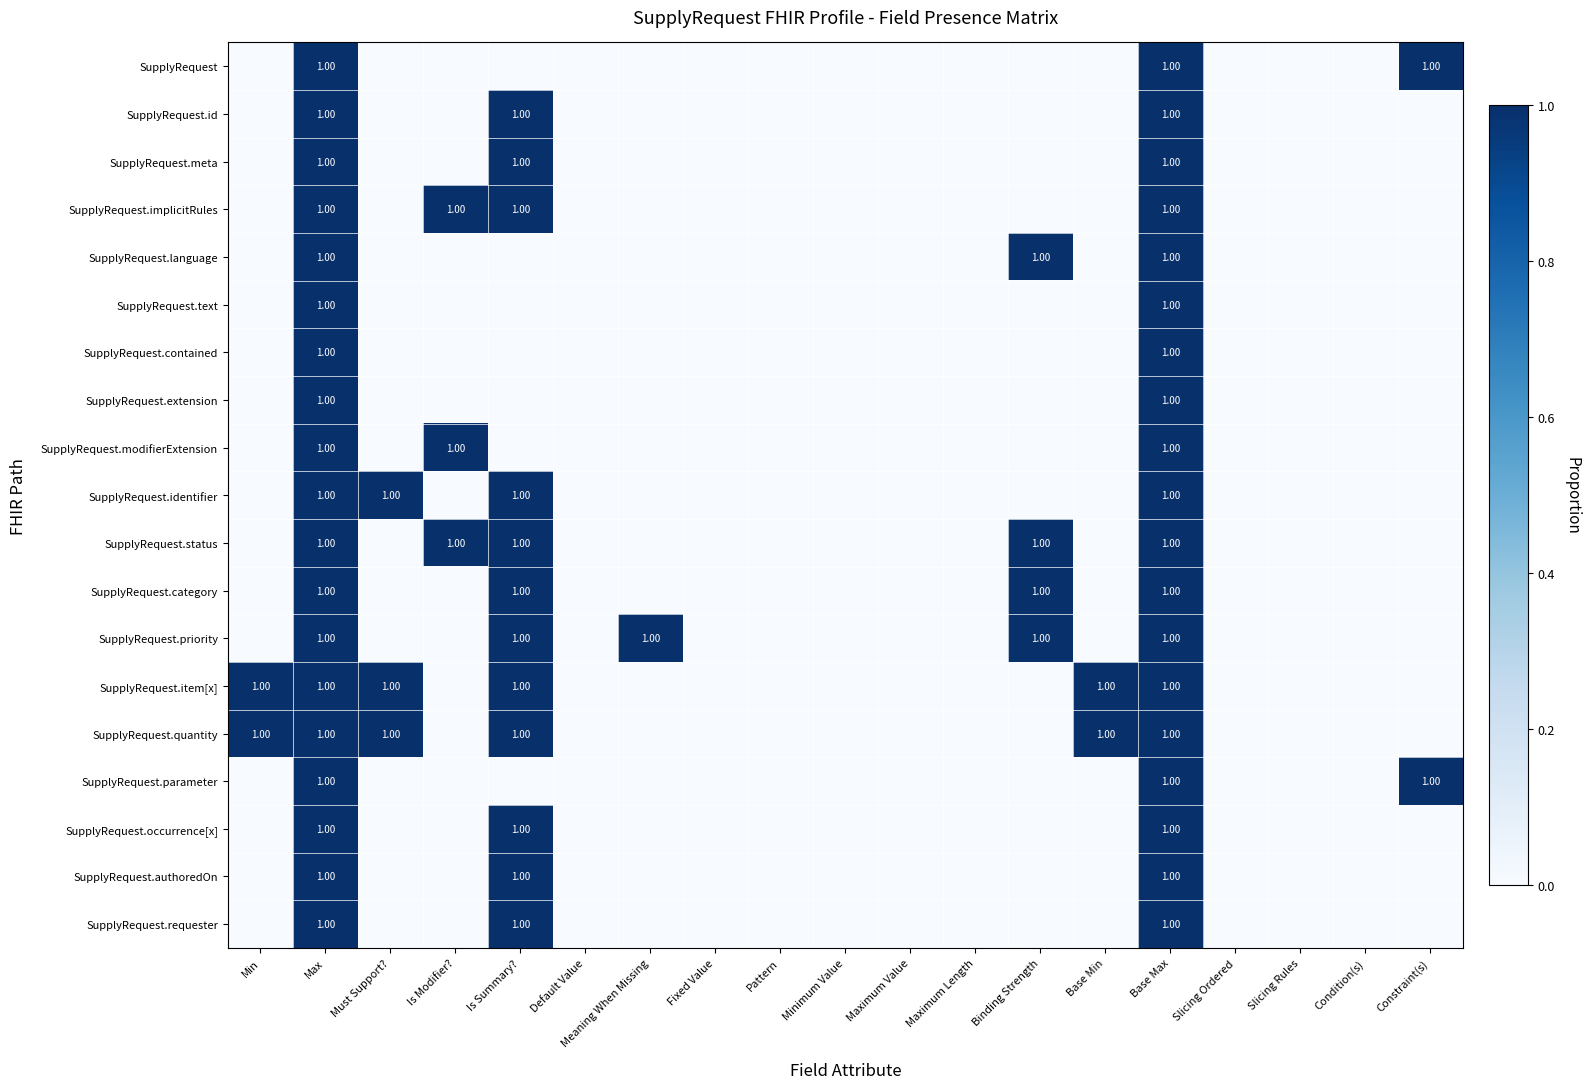

What is the difference between the maximum and minimum values in the SupplyRequest.modifierExtension series?

1